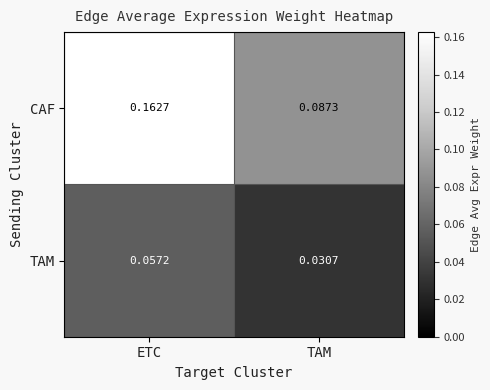

Which series has the largest total across all categories?

CAF